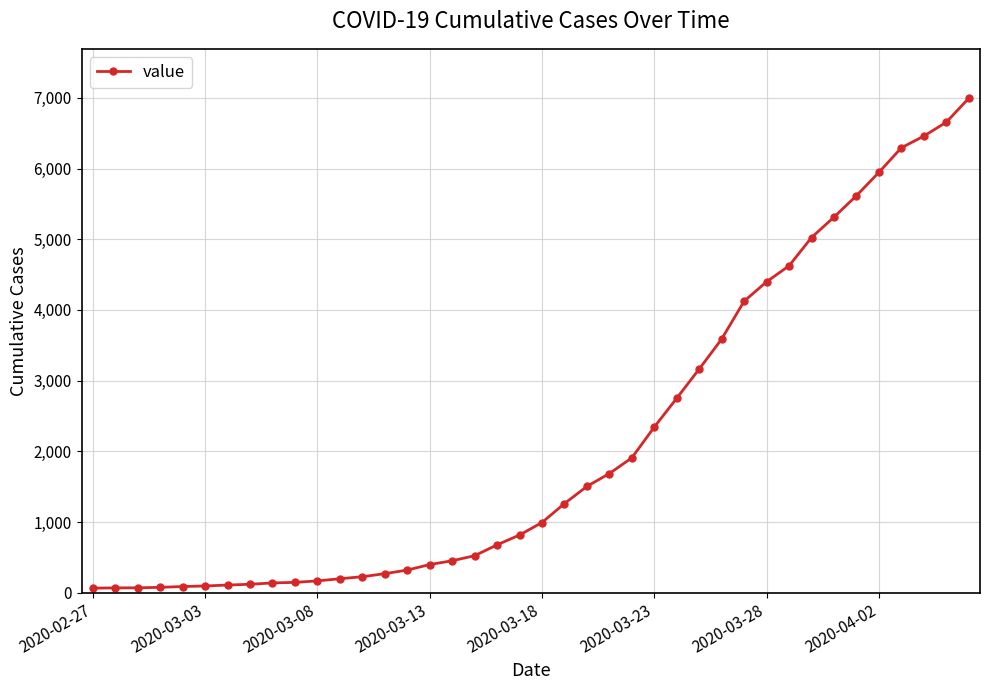

What is the greatest value displayed?

6995